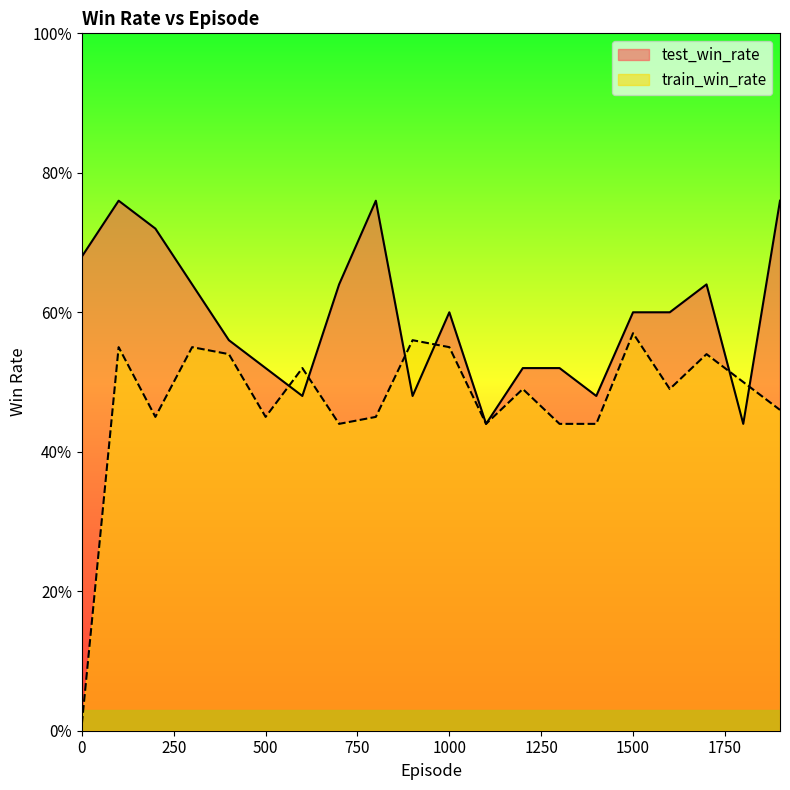

Reading left to right, transcribe all the data shown in this chart.

test_win_rate: 0.7	0.8	0.7	0.6	0.6	0.5	0.5	0.6	0.8	0.5	0.6	0.4	0.5	0.5	0.5	0.6	0.6	0.6	0.4	0.8
train_win_rate: 0.0	0.6	0.5	0.6	0.5	0.5	0.5	0.4	0.5	0.6	0.6	0.4	0.5	0.4	0.4	0.6	0.5	0.5	0.5	0.5